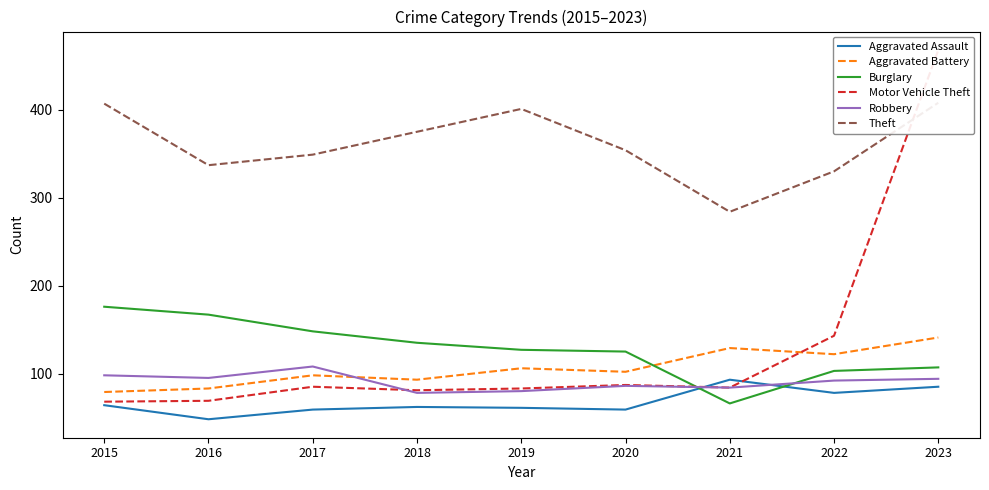

Where do Burglary and Robbery first cross each other?

2020 and 2021